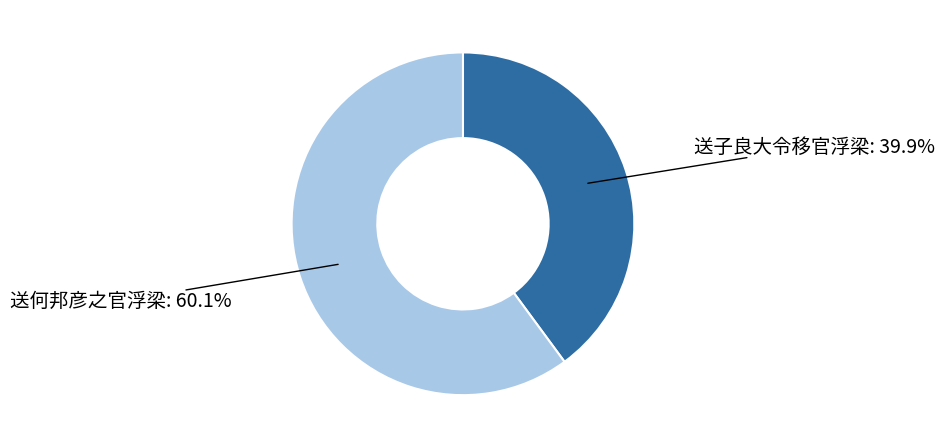

What is the majority slice?

送何邦彦之官浮梁